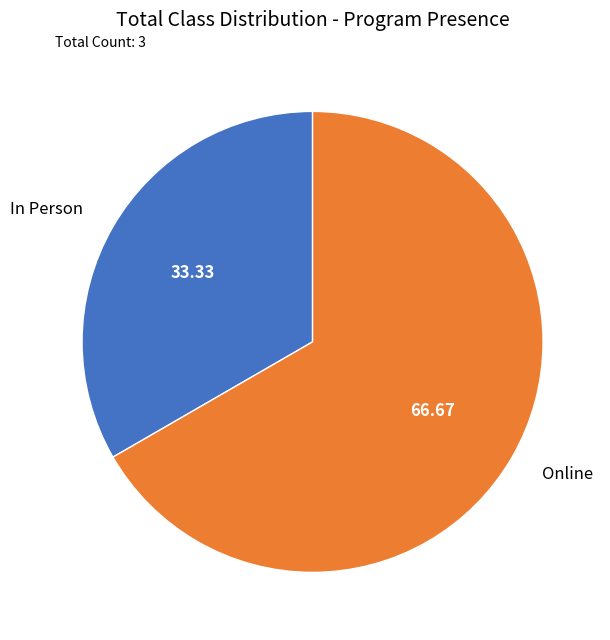

Which slice represents more than half of the pie?

Online